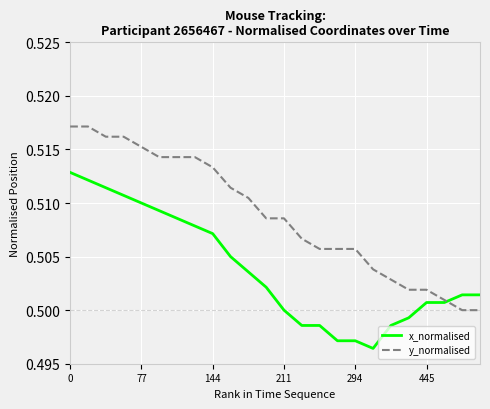

Which series has the largest total across all categories?

y_normalised